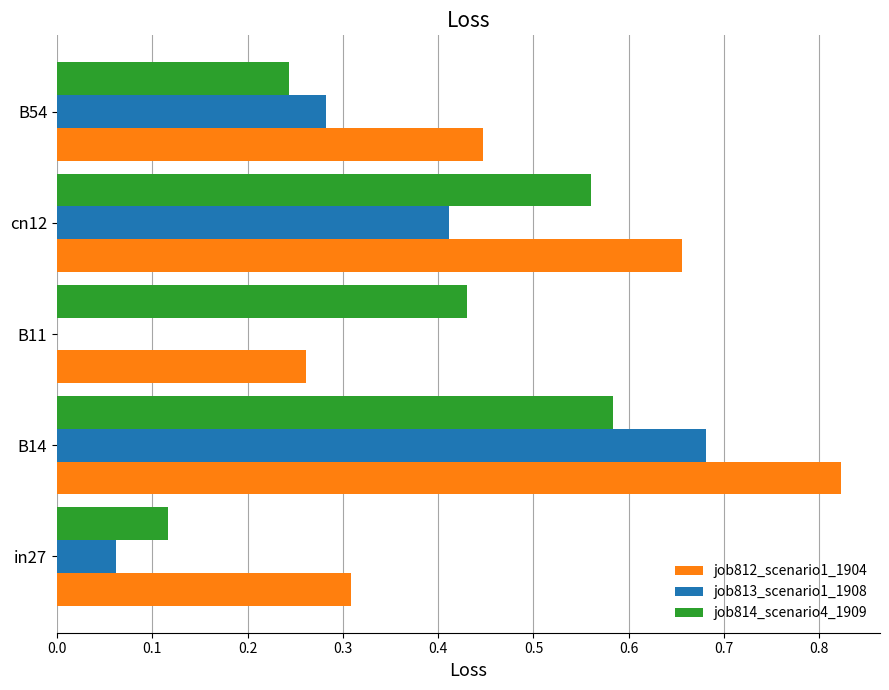

Between in27 and B14, which series saw the biggest shift?

job813_scenario1_1908